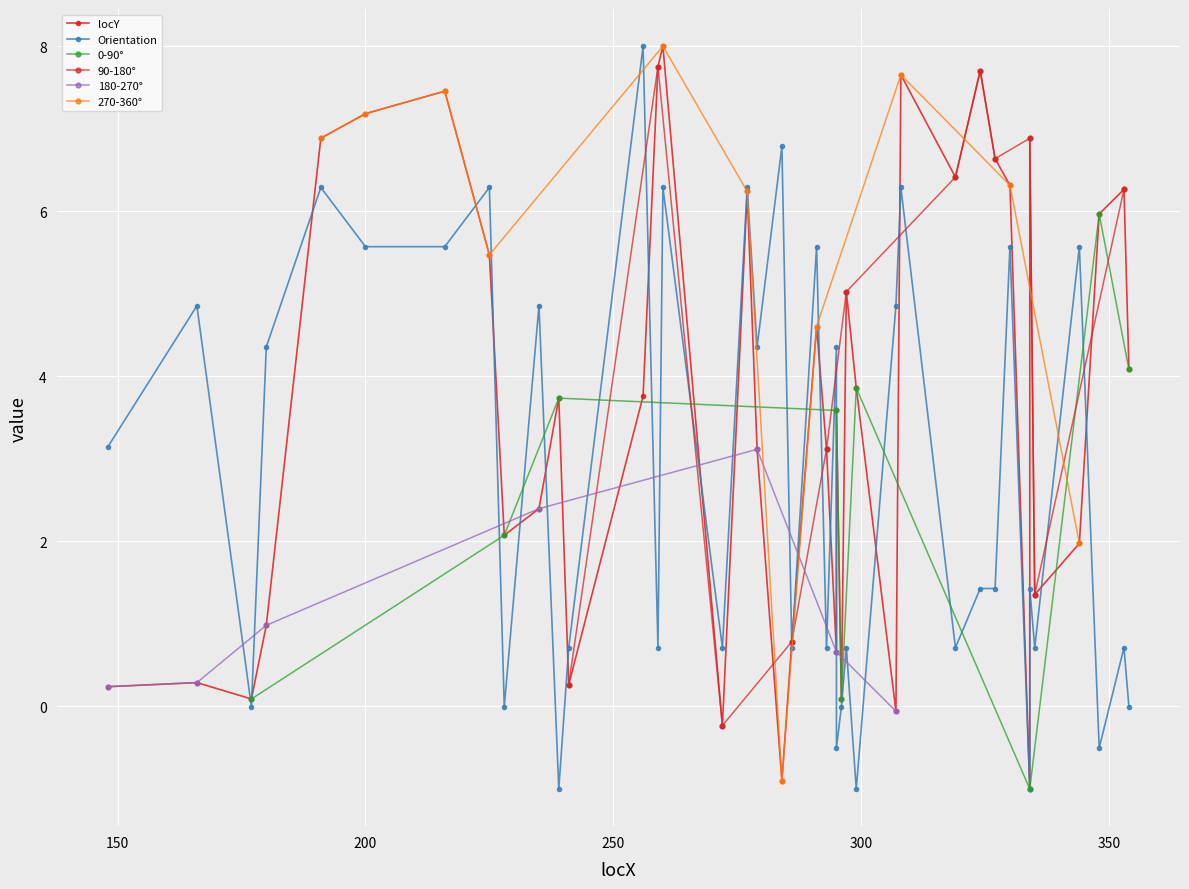

In Orientation, how many points are lower than both neighbors (excluding endpoints)?

14